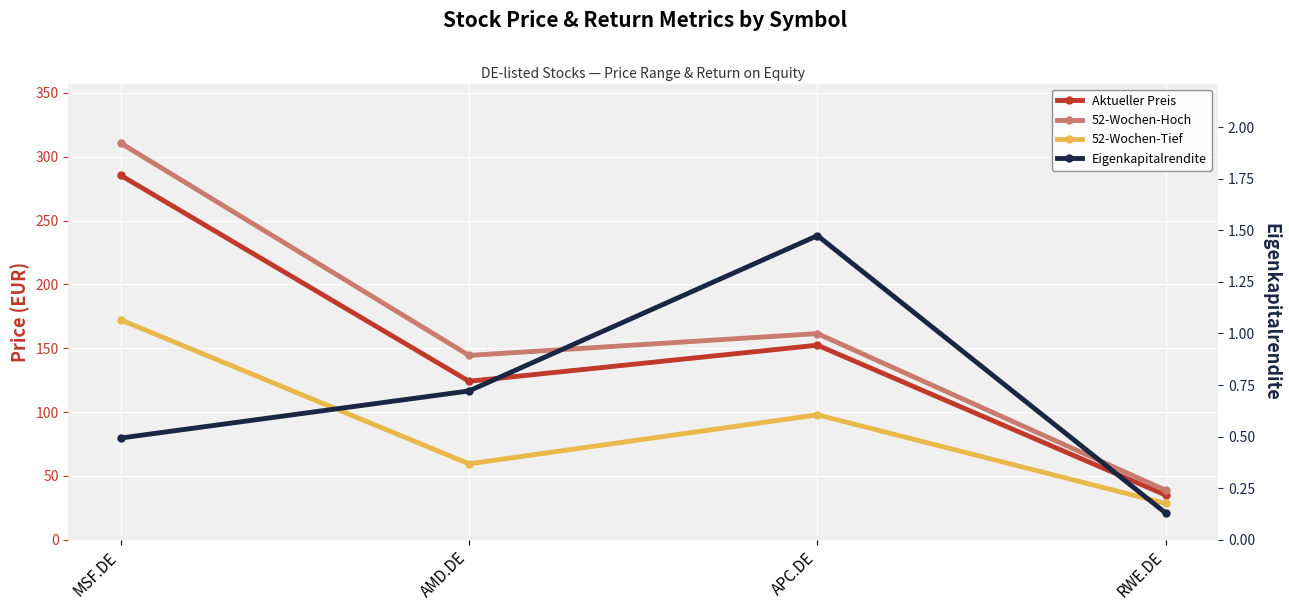

What is the greatest value displayed?

310.6